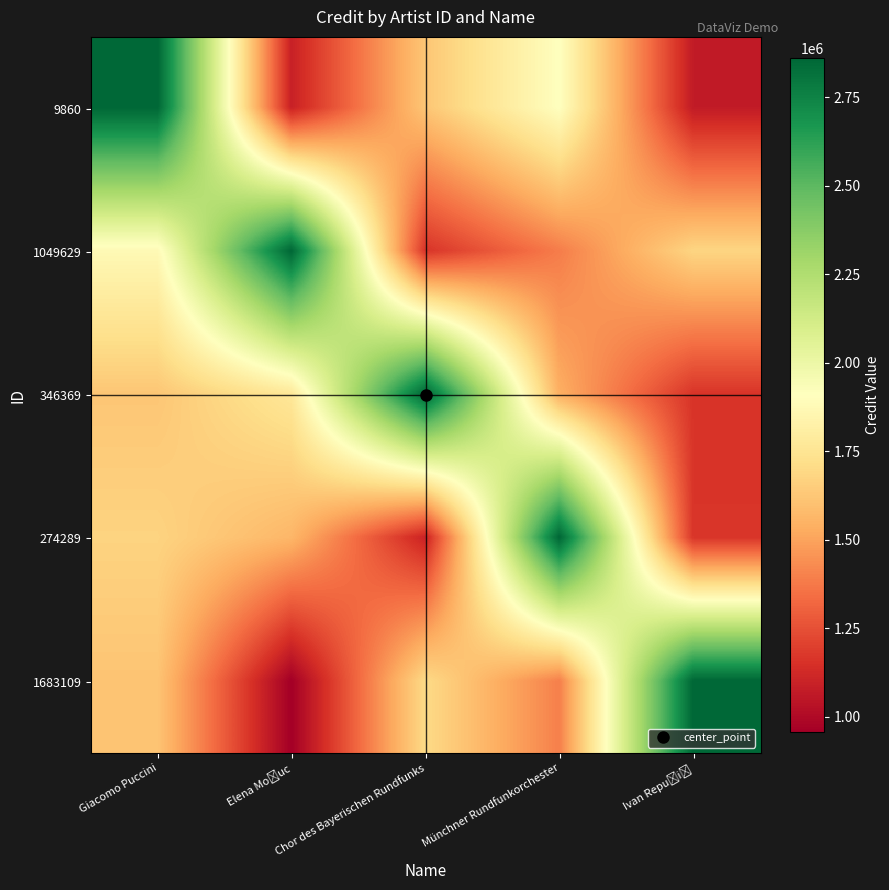

Count the number of categories in the chart.

5